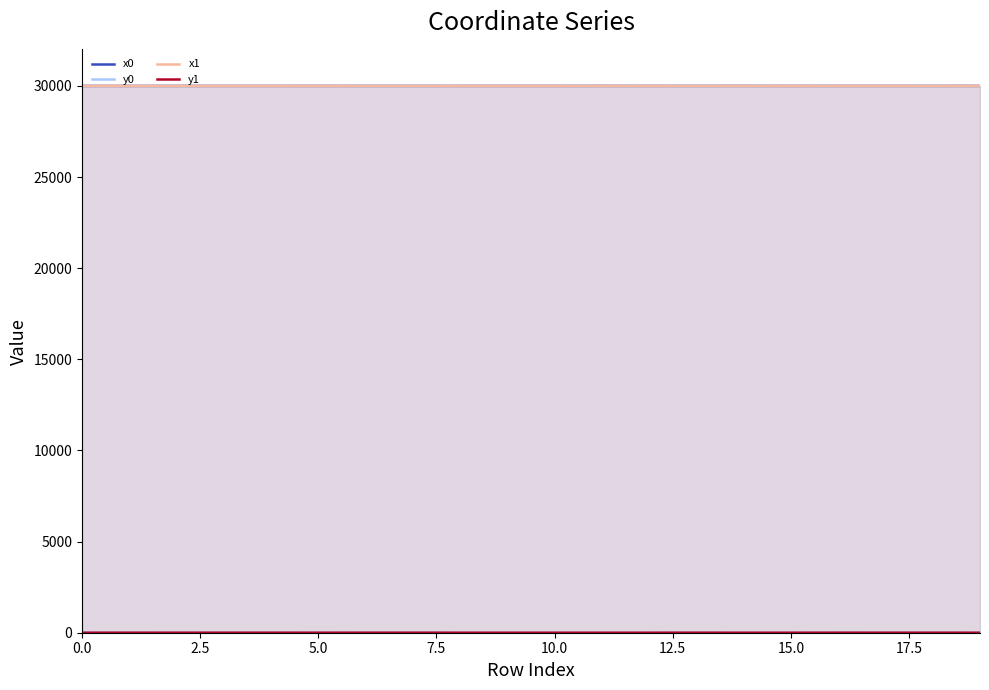

Is it true that x0 equals 42861.8 at 16?

False